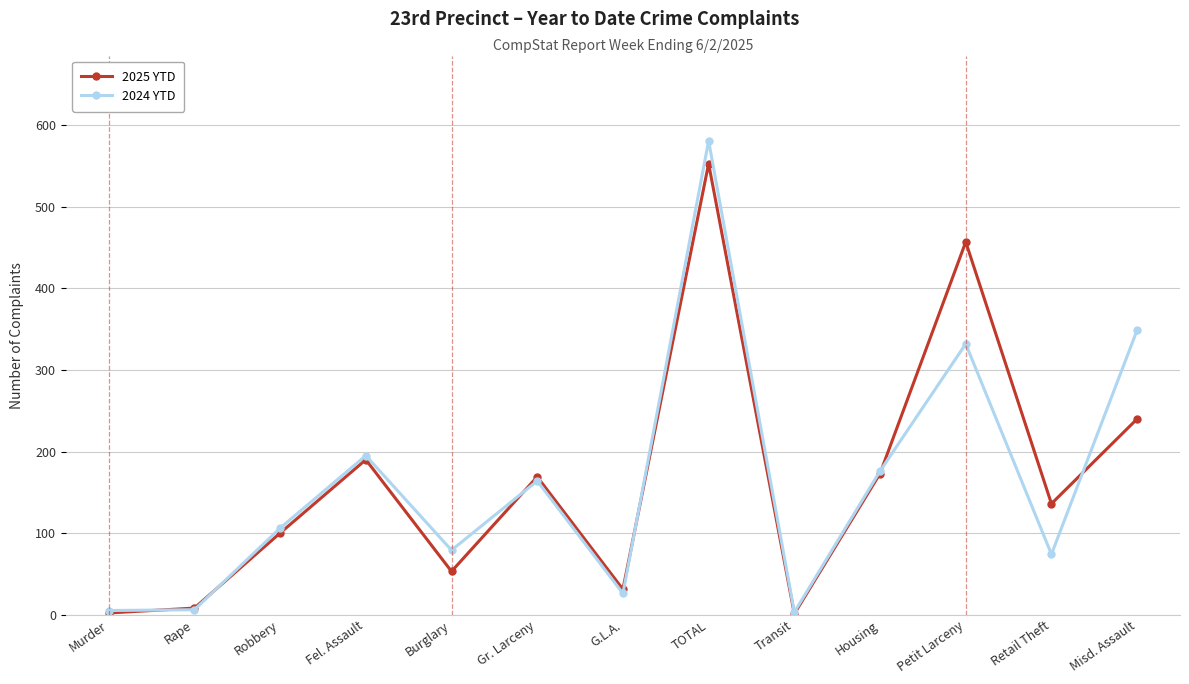

What position from the left is Retail Theft?

12